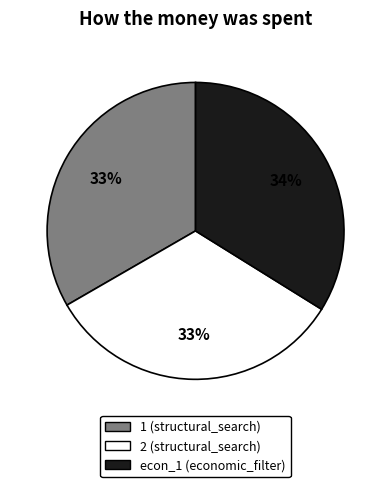

The 2 slice represents 39% of the pie. True or false?

False